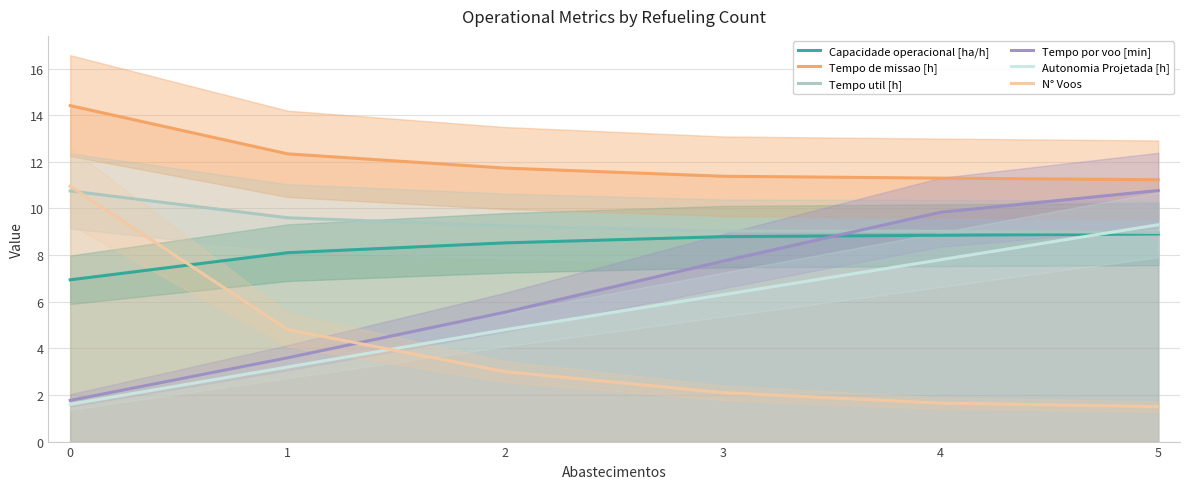

List the series in order of their peak value, highest first.

Tempo de missao [h], N° Voos, Tempo por voo [min], Tempo util [h], Autonomia Projetada [h], Capacidade operacional [ha/h]